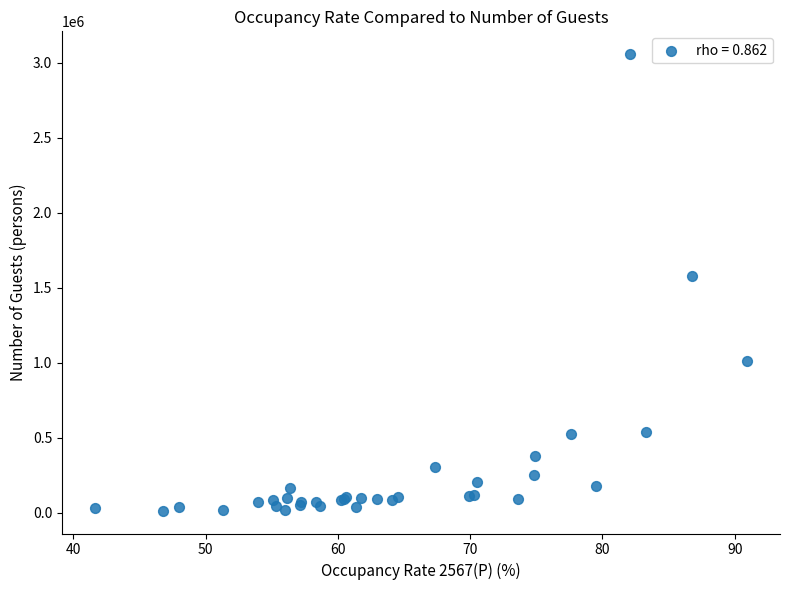

What Y value in the scatter plot is closest to 1535277?

1577321